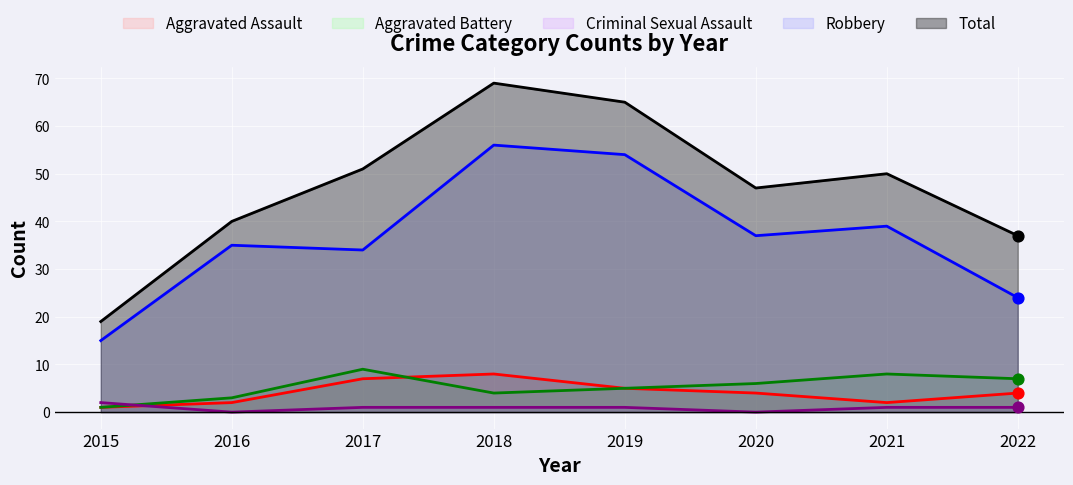

Which series contains the highest Y value?

Total